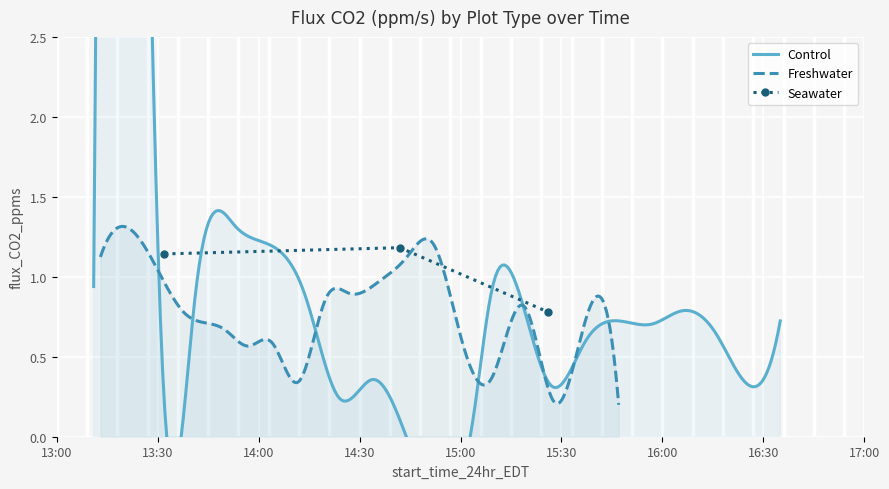

At how many categories does at least one series exceed 7?

1